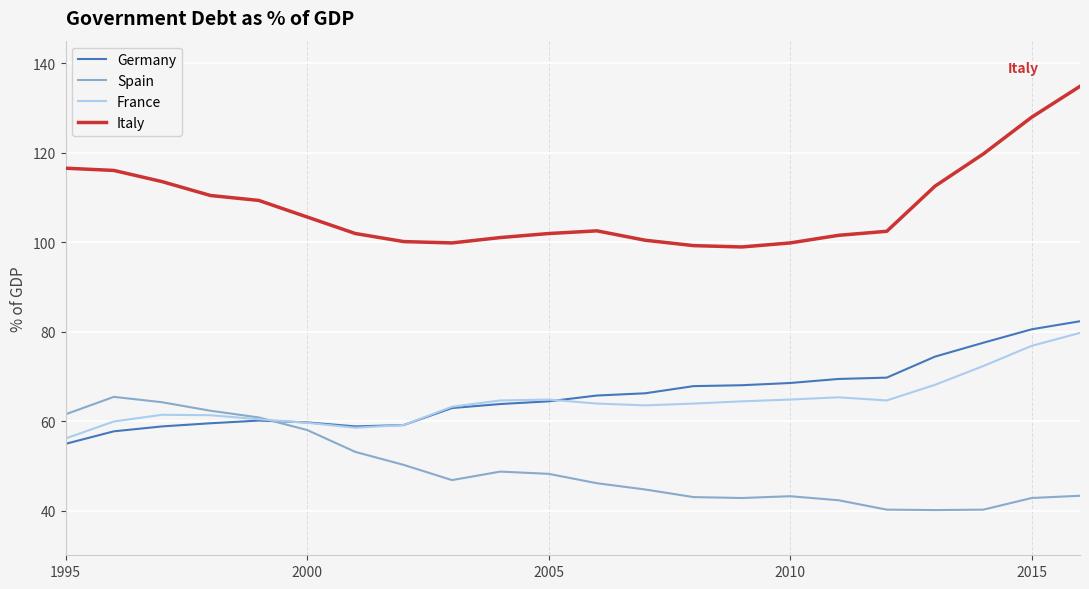

What is the maximum value for Spain?

65.4